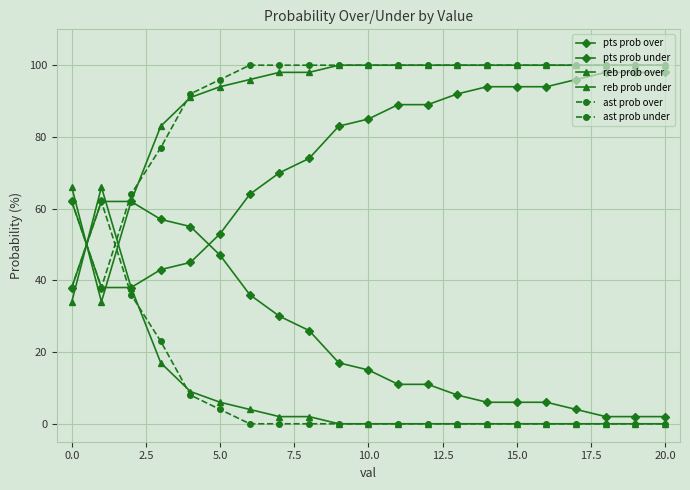

Which series has the widest spread of values?

reb prob over